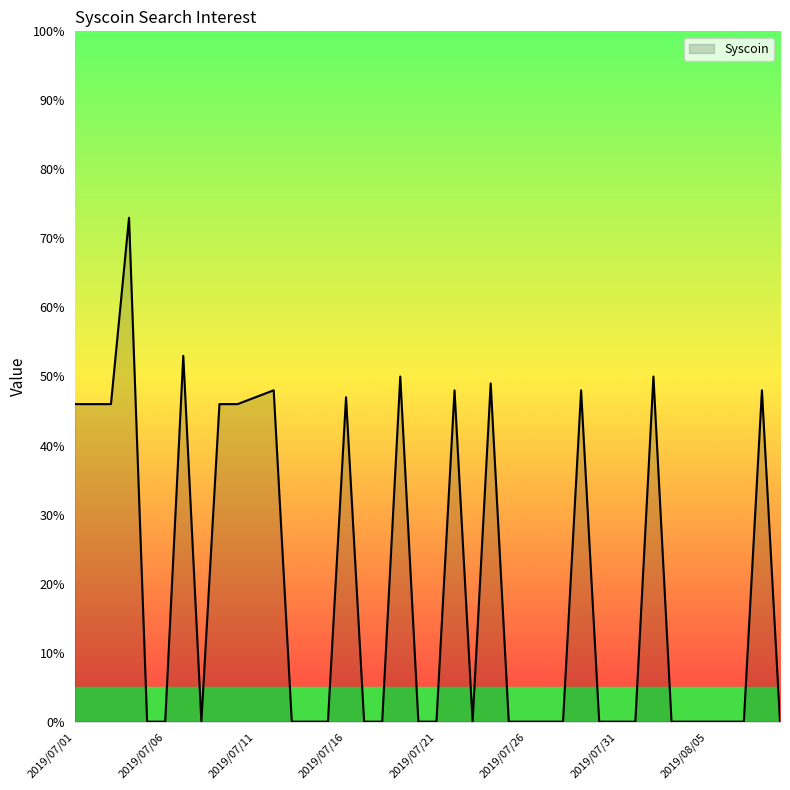

What is the difference between the second highest and second lowest values?

53